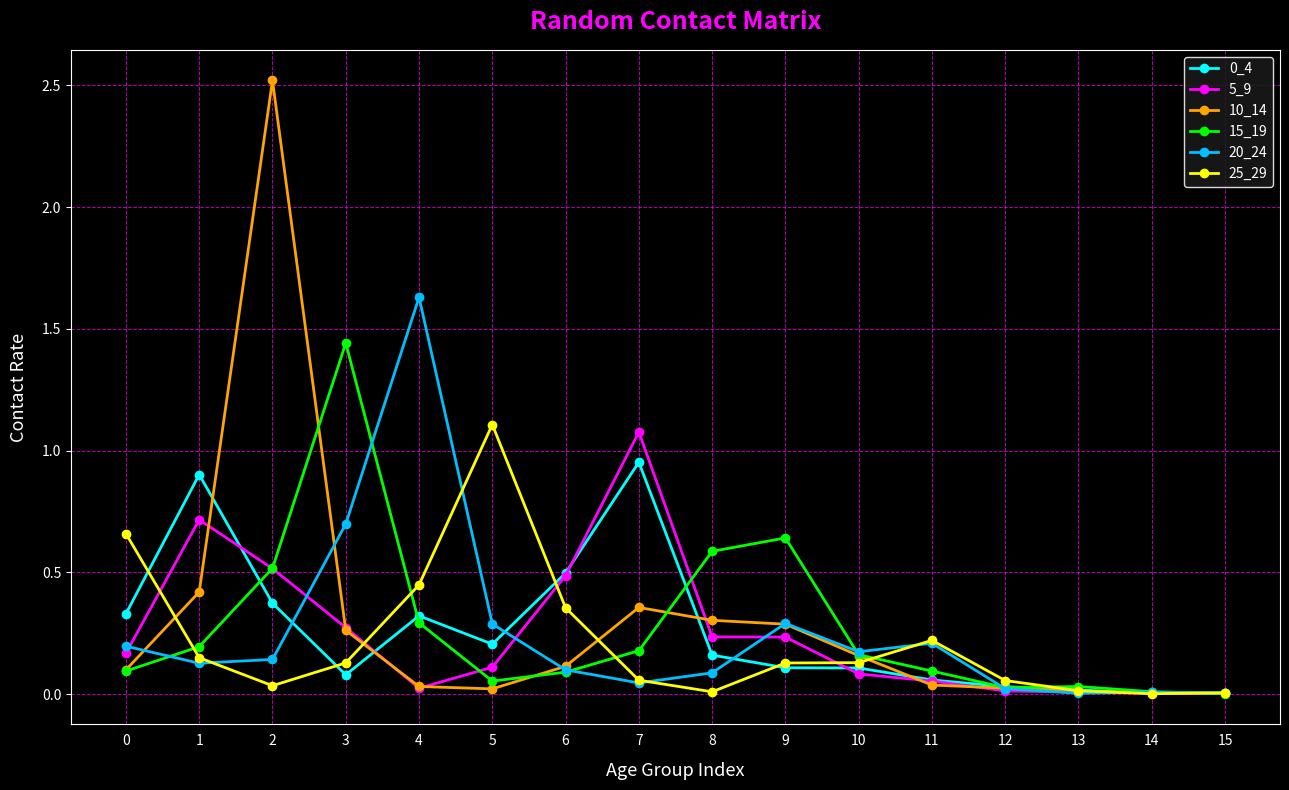

Which series changed the most between 6 and 10?

5_9